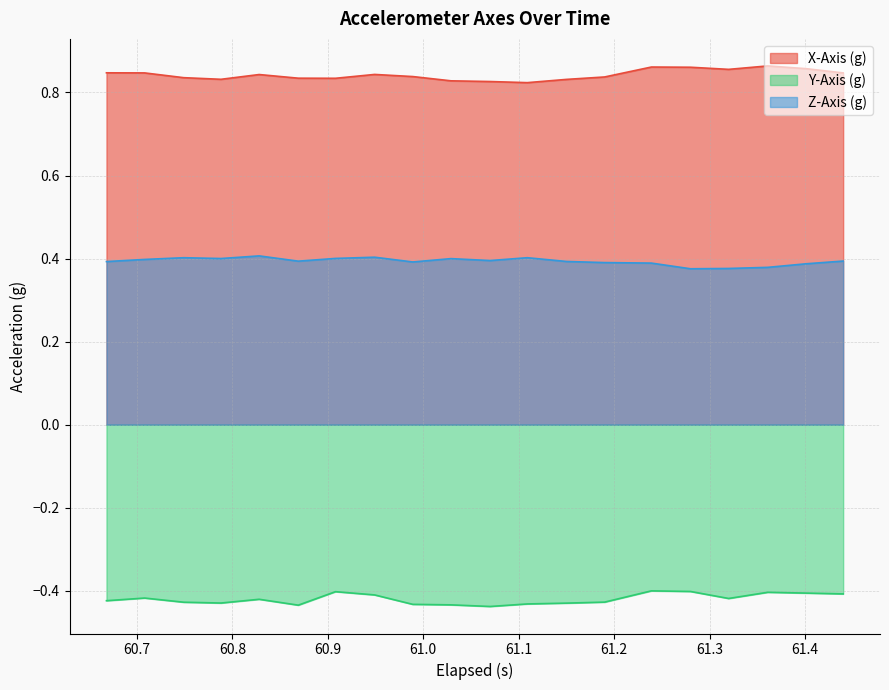

Does the chart have visible grid lines?

Yes